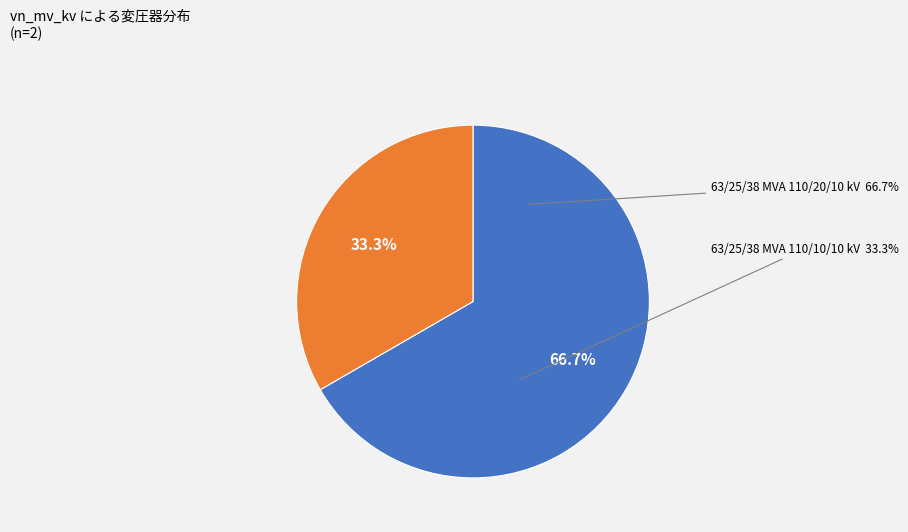

Which category has the smallest portion of the pie?

63/25/38 MVA 110/10/10 kV